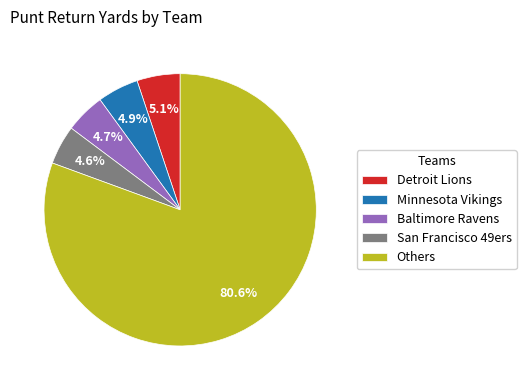

Approximately how many times larger is the value at Detroit Lions compared to San Francisco 49ers?

1.1